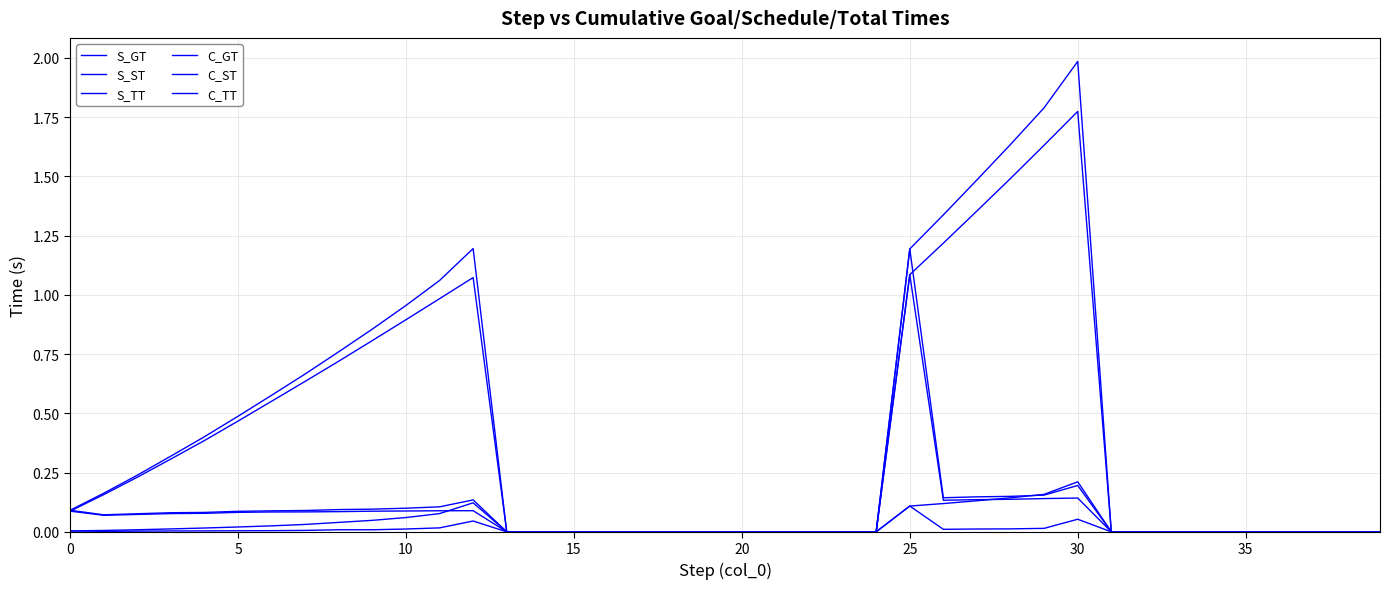

How many lines are shown in the chart?

6